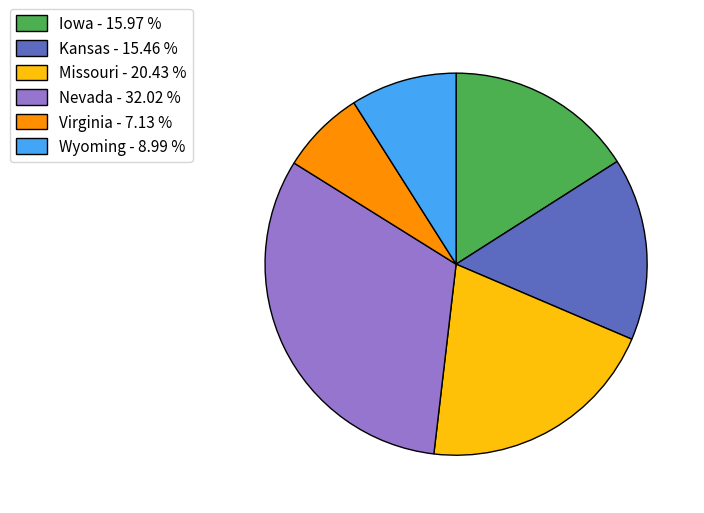

Which has a higher value, Missouri - 20.43 % or Kansas - 15.46 %?

Missouri - 20.43 %